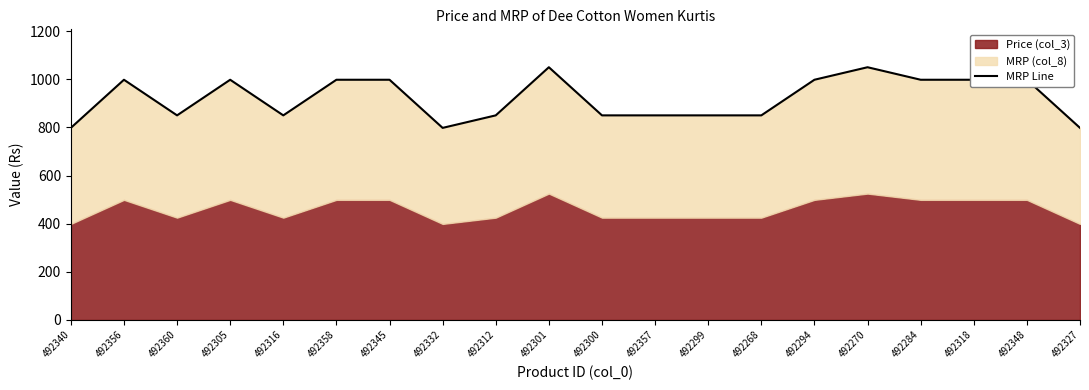

Which label corresponds to the smallest value in the chart?

492340